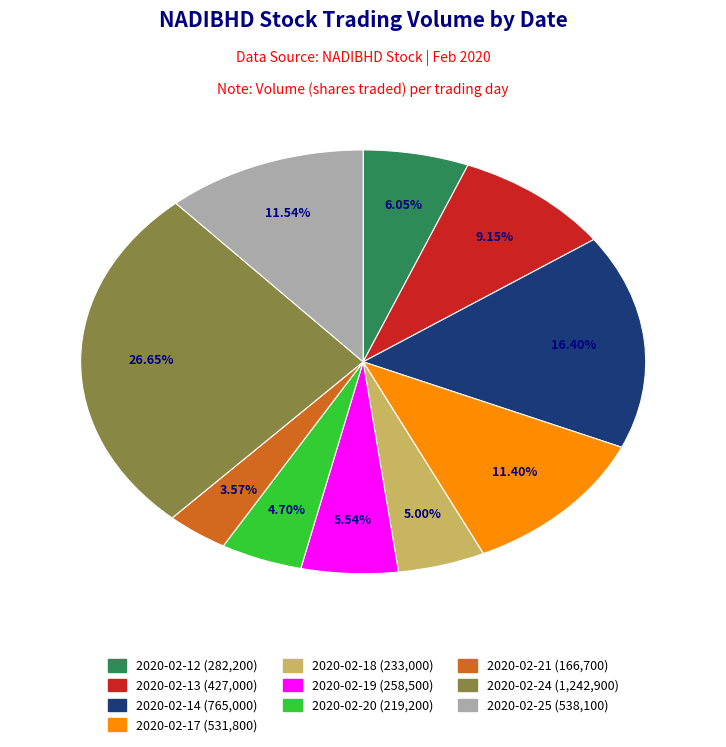

Which category has the smallest portion of the pie?

2020-02-21